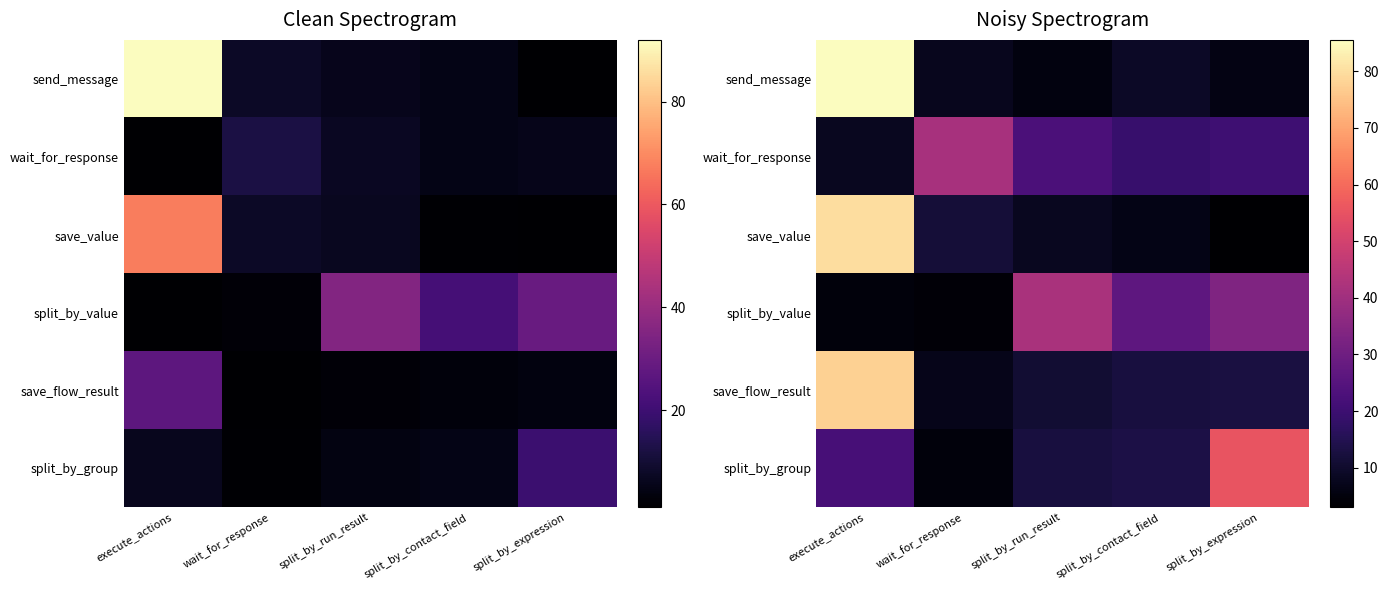

How many series are shown in this chart?

6